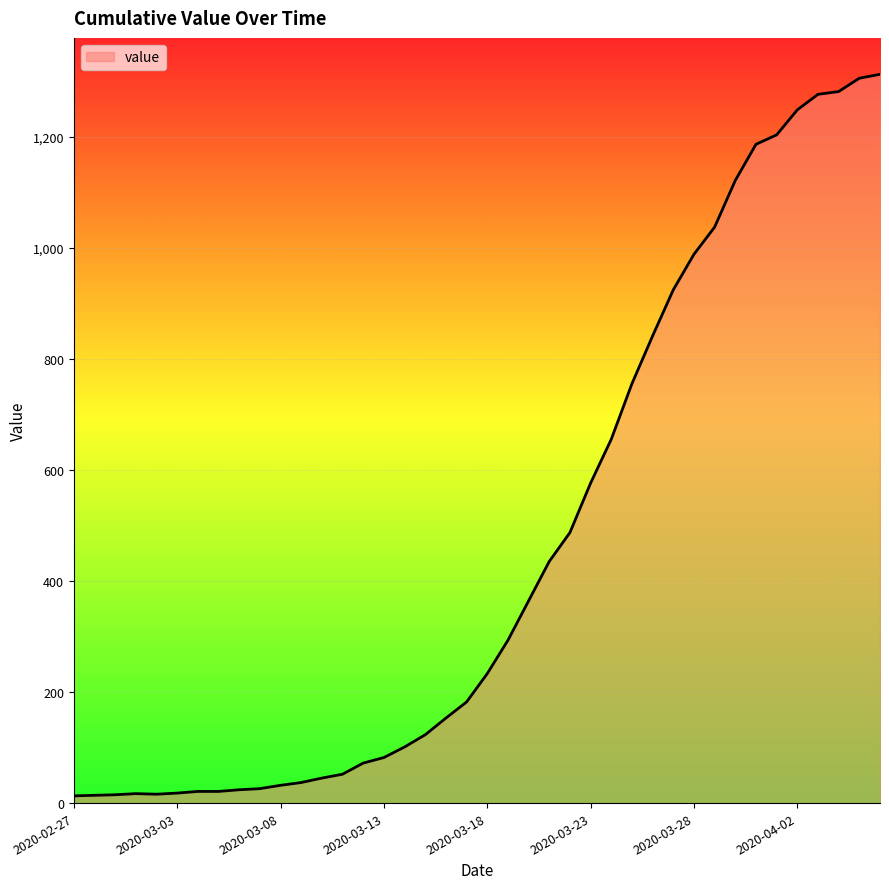

What is the smallest value displayed?

13